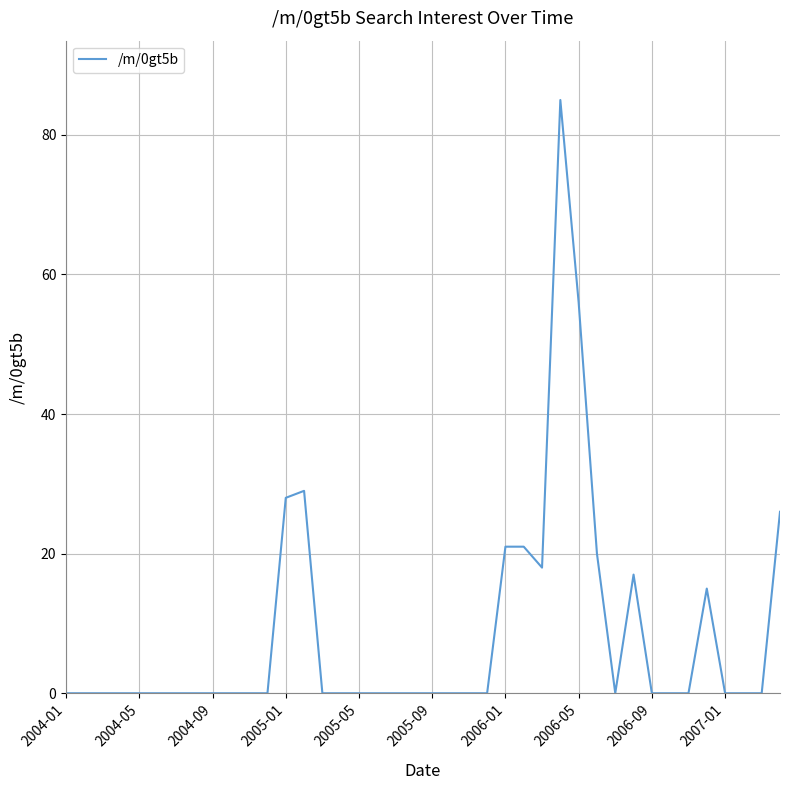

What is the difference between the maximum and minimum values?

85